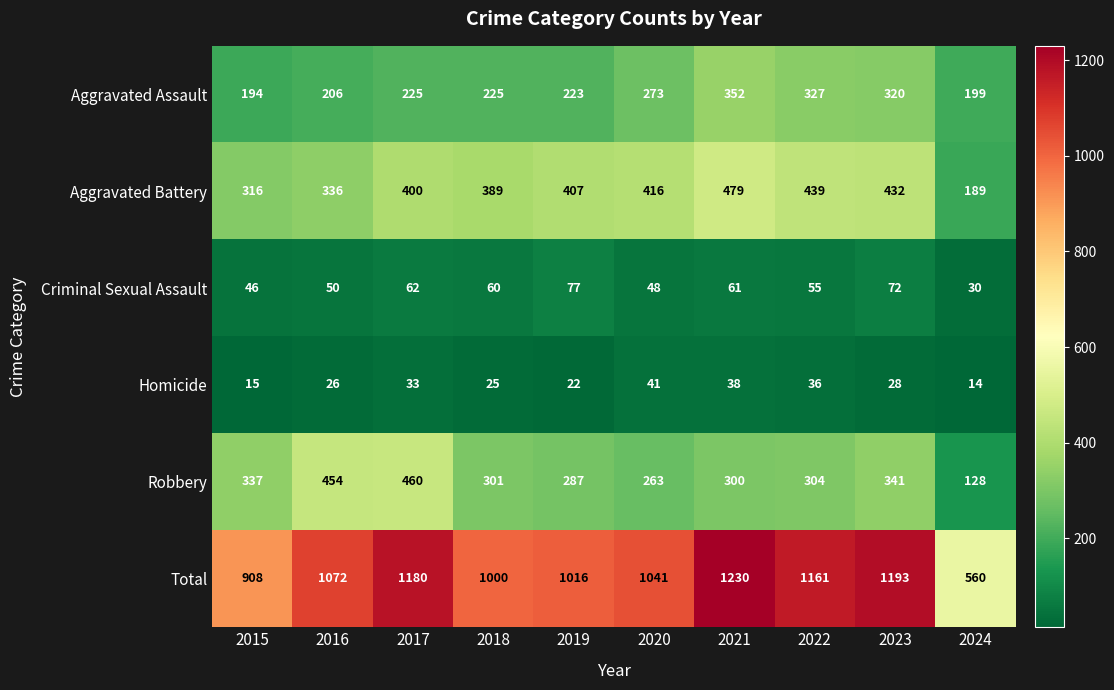

What is the sum of all Aggravated Battery values?

3803